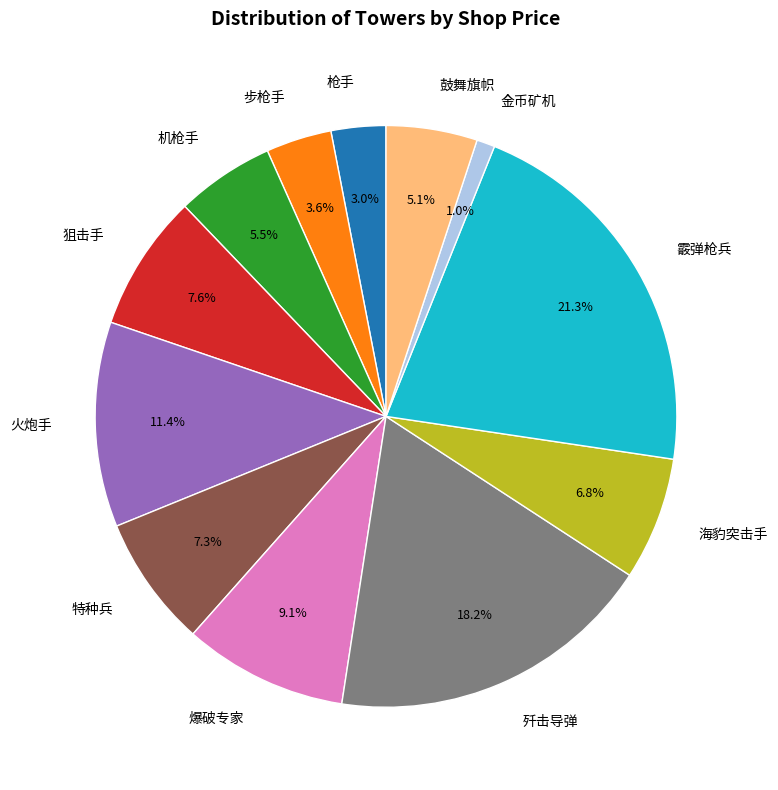

Is it true that 狙击手 is 1% of the pie?

False